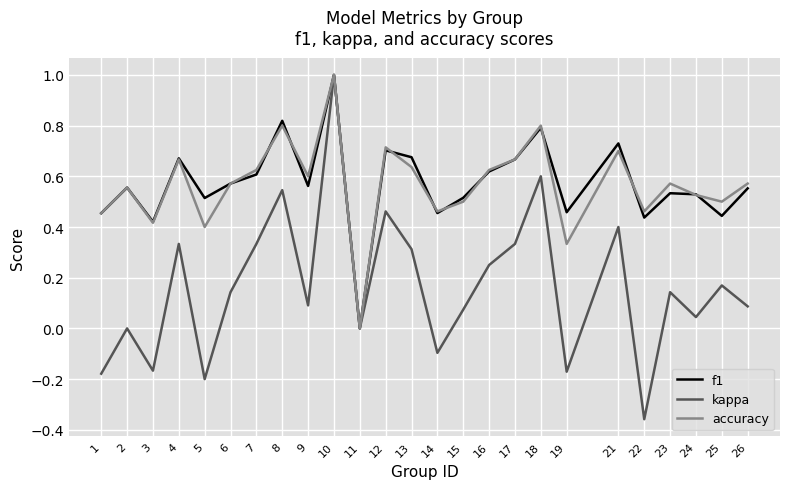

What is the difference between the maximum and minimum values in the accuracy series?

1.0